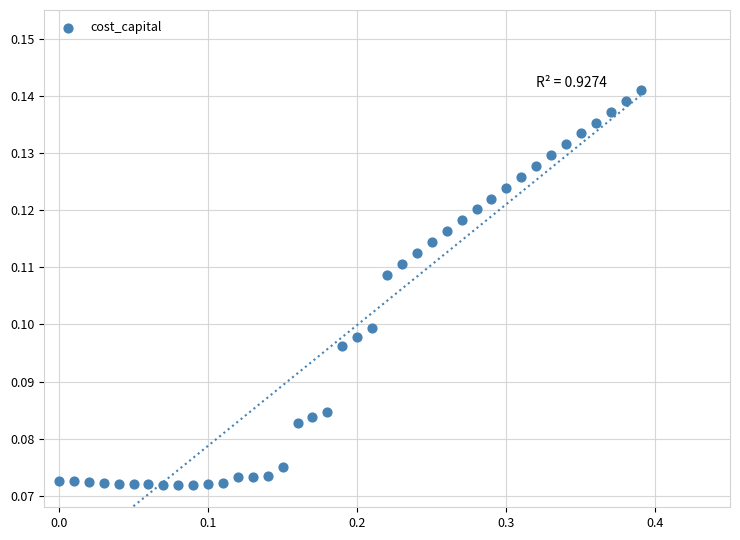

What is the range of X values (max minus min)?

0.4